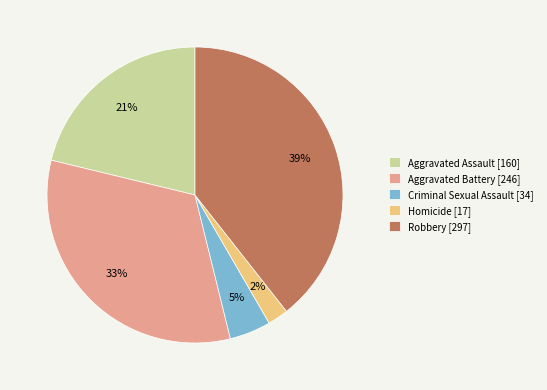

Combined, do Robbery and Criminal Sexual Assault account for over 50%?

No